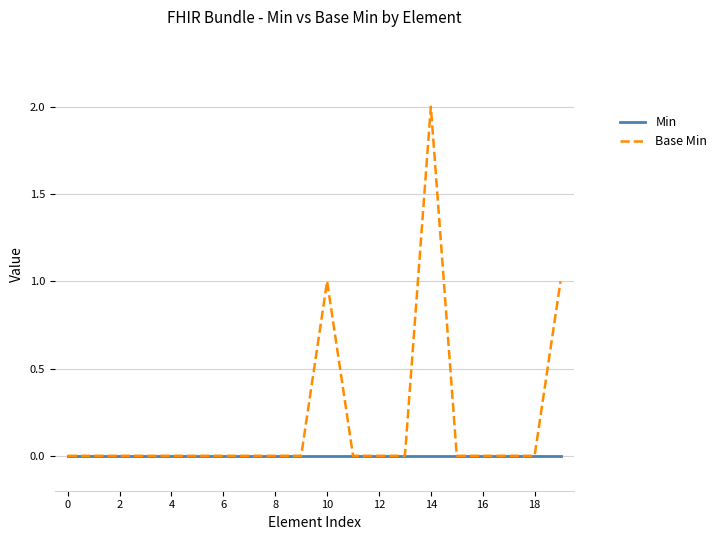

Which series has the largest total across all categories?

Base Min